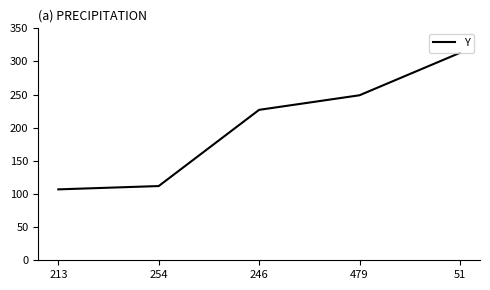

What is the sum of the values at 254 and 479?

361